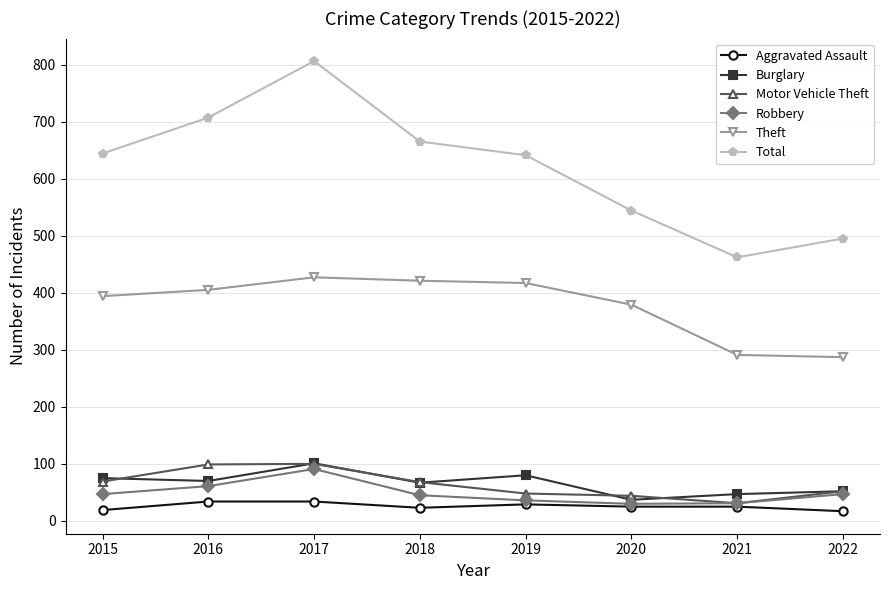

What is the sum of the Aggravated Assault values at 2018 and 2019?

52